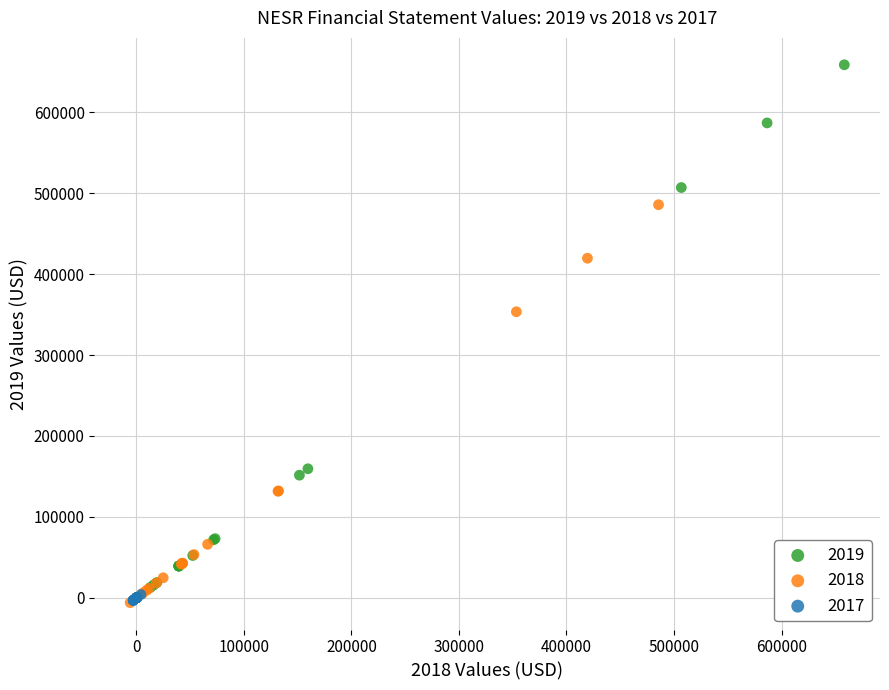

Which series has the largest Y range (max minus min)?

2019